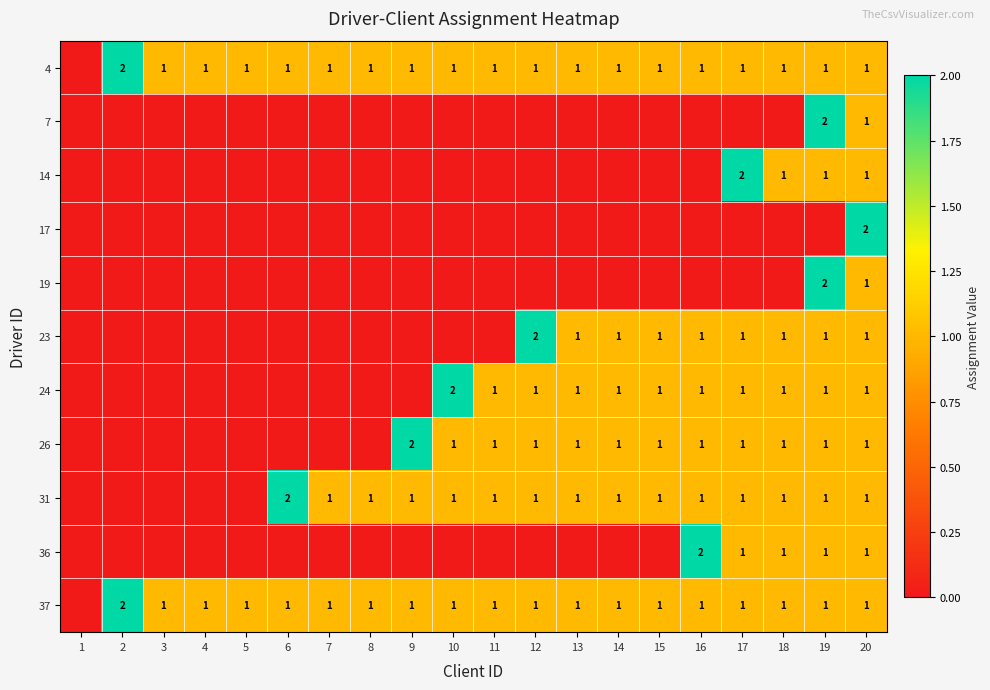

At which category does the chart reach its minimum across all series?

1